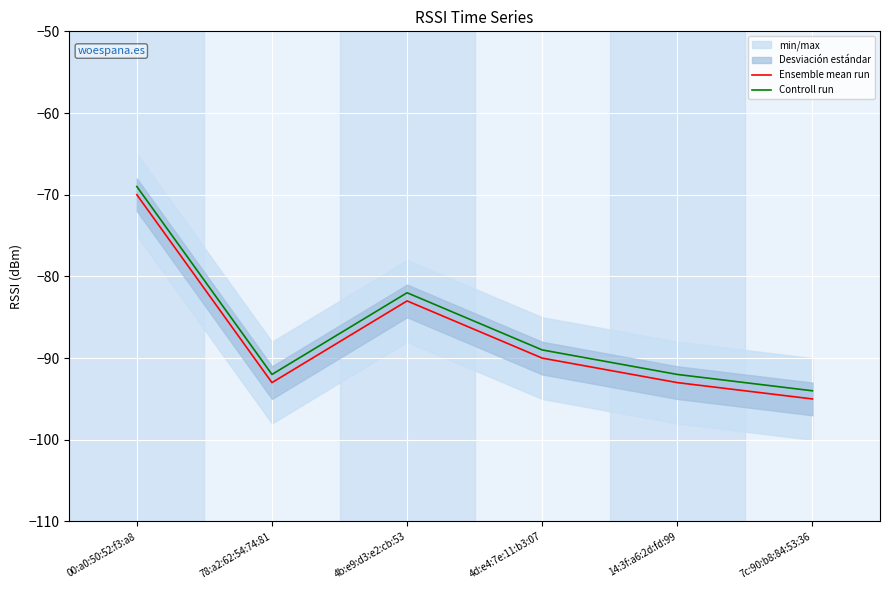

Which series changed the most between 4d:e4:7e:11:b3:07 and 7c:90:b8:84:53:36?

Ensemble mean run